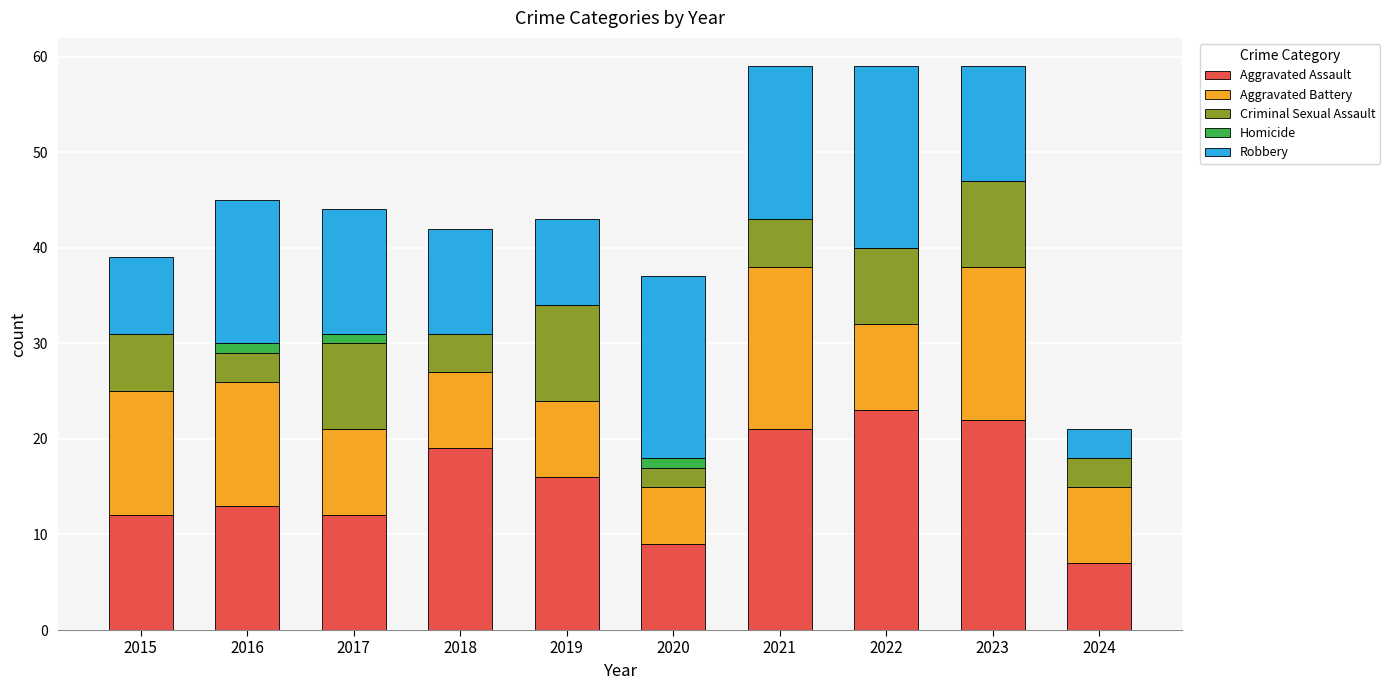

The Aggravated Assault series shows 21 at 2016. True or false?

False